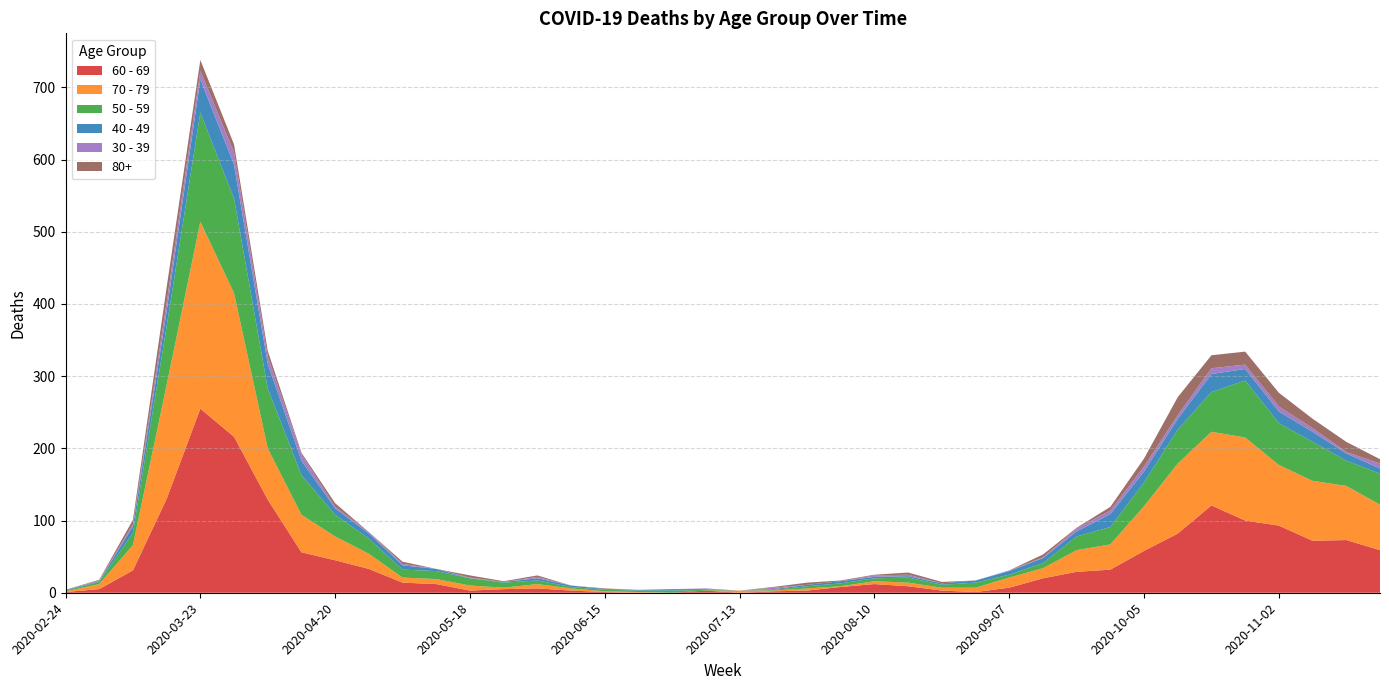

Reading left to right, list all the values displayed in this chart.

60 - 69: 2020-02-24=1	2020-03-02=5	2020-03-09=31	2020-03-16=130	2020-03-23=255	2020-03-30=216	2020-04-06=129	2020-04-13=56	2020-04-20=45	2020-04-27=33	2020-05-04=14	2020-05-11=12	2020-05-18=3	2020-05-25=5	2020-06-01=6	2020-06-08=3	2020-06-15=1	2020-06-22=0	2020-06-29=0	2020-07-06=3	2020-07-13=0	2020-07-20=2	2020-07-27=3	2020-08-03=8	2020-08-10=12	2020-08-17=9	2020-08-24=3	2020-08-31=1	2020-09-07=7	2020-09-14=20	2020-09-21=29	2020-09-28=32	2020-10-05=58	2020-10-12=82	2020-10-19=121	2020-10-26=100	2020-11-02=93	2020-11-09=72	2020-11-16=73	2020-11-23=59
70 - 79: 2020-02-24=1	2020-03-02=7	2020-03-09=35	2020-03-16=158	2020-03-23=259	2020-03-30=199	2020-04-06=71	2020-04-13=52	2020-04-20=33	2020-04-27=21	2020-05-04=7	2020-05-11=7	2020-05-18=7	2020-05-25=2	2020-06-01=6	2020-06-08=3	2020-06-15=1	2020-06-22=1	2020-06-29=0	2020-07-06=0	2020-07-13=3	2020-07-20=1	2020-07-27=3	2020-08-03=1	2020-08-10=4	2020-08-17=5	2020-08-24=4	2020-08-31=6	2020-09-07=14	2020-09-14=14	2020-09-21=30	2020-09-28=35	2020-10-05=62	2020-10-12=97	2020-10-19=102	2020-10-26=115	2020-11-02=84	2020-11-09=83	2020-11-16=75	2020-11-23=63
50 - 59: 2020-02-24=1	2020-03-02=3	2020-03-09=17	2020-03-16=81	2020-03-23=151	2020-03-30=131	2020-04-06=83	2020-04-13=55	2020-04-20=30	2020-04-27=21	2020-05-04=11	2020-05-11=11	2020-05-18=10	2020-05-25=7	2020-06-01=5	2020-06-08=2	2020-06-15=2	2020-06-22=2	2020-06-29=3	2020-07-06=1	2020-07-13=0	2020-07-20=1	2020-07-27=3	2020-08-03=4	2020-08-10=4	2020-08-17=7	2020-08-24=4	2020-08-31=7	2020-09-07=4	2020-09-14=7	2020-09-21=19	2020-09-28=24	2020-10-05=33	2020-10-12=47	2020-10-19=55	2020-10-26=79	2020-11-02=58	2020-11-09=54	2020-11-16=35	2020-11-23=43
40 - 49: 2020-02-24=1	2020-03-02=1	2020-03-09=9	2020-03-16=21	2020-03-23=46	2020-03-30=47	2020-04-06=34	2020-04-13=20	2020-04-20=9	2020-04-27=7	2020-05-04=6	2020-05-11=3	2020-05-18=0	2020-05-25=1	2020-06-01=3	2020-06-08=2	2020-06-15=1	2020-06-22=1	2020-06-29=2	2020-07-06=1	2020-07-13=0	2020-07-20=1	2020-07-27=2	2020-08-03=3	2020-08-10=2	2020-08-17=2	2020-08-24=2	2020-08-31=3	2020-09-07=5	2020-09-14=7	2020-09-21=7	2020-09-28=18	2020-10-05=15	2020-10-12=15	2020-10-19=25	2020-10-26=16	2020-11-02=16	2020-11-09=14	2020-11-16=10	2020-11-23=7
30 - 39: 2020-02-24=0	2020-03-02=1	2020-03-09=3	2020-03-16=12	2020-03-23=12	2020-03-30=17	2020-04-06=10	2020-04-13=9	2020-04-20=2	2020-04-27=2	2020-05-04=2	2020-05-11=0	2020-05-18=1	2020-05-25=0	2020-06-01=2	2020-06-08=0	2020-06-15=0	2020-06-22=0	2020-06-29=0	2020-07-06=1	2020-07-13=0	2020-07-20=2	2020-07-27=0	2020-08-03=0	2020-08-10=2	2020-08-17=2	2020-08-24=0	2020-08-31=0	2020-09-07=1	2020-09-14=1	2020-09-21=4	2020-09-28=5	2020-10-05=7	2020-10-12=5	2020-10-19=8	2020-10-26=6	2020-11-02=7	2020-11-09=5	2020-11-16=2	2020-11-23=7
80+: 2020-02-24=0	2020-03-02=1	2020-03-09=6	2020-03-16=21	2020-03-23=15	2020-03-30=11	2020-04-06=8	2020-04-13=2	2020-04-20=5	2020-04-27=0	2020-05-04=3	2020-05-11=0	2020-05-18=3	2020-05-25=1	2020-06-01=2	2020-06-08=0	2020-06-15=1	2020-06-22=0	2020-06-29=0	2020-07-06=0	2020-07-13=0	2020-07-20=1	2020-07-27=3	2020-08-03=1	2020-08-10=1	2020-08-17=3	2020-08-24=2	2020-08-31=0	2020-09-07=0	2020-09-14=4	2020-09-21=1	2020-09-28=5	2020-10-05=11	2020-10-12=25	2020-10-19=18	2020-10-26=18	2020-11-02=19	2020-11-09=13	2020-11-16=14	2020-11-23=6